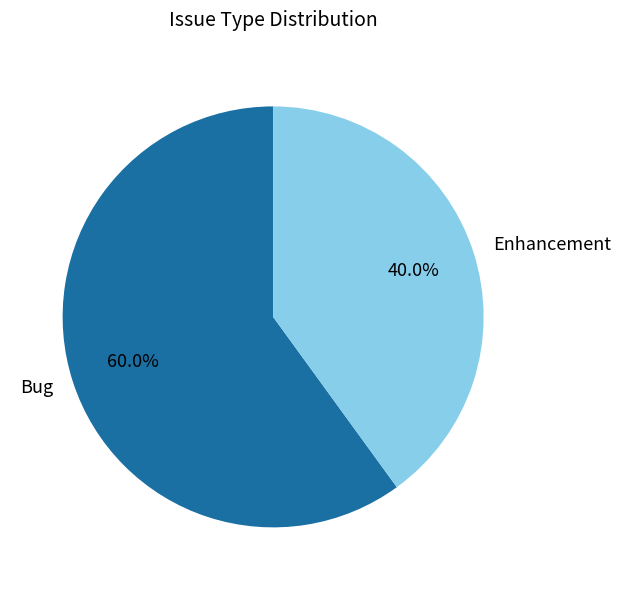

Is Bug the majority of the pie?

Yes